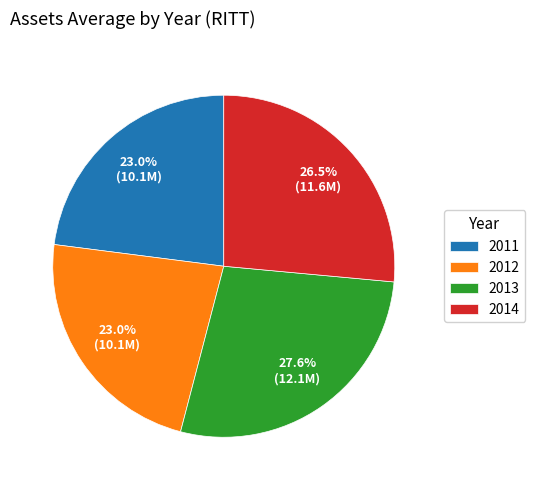

Combined, do 2014 and 2011 account for over 50%?

No